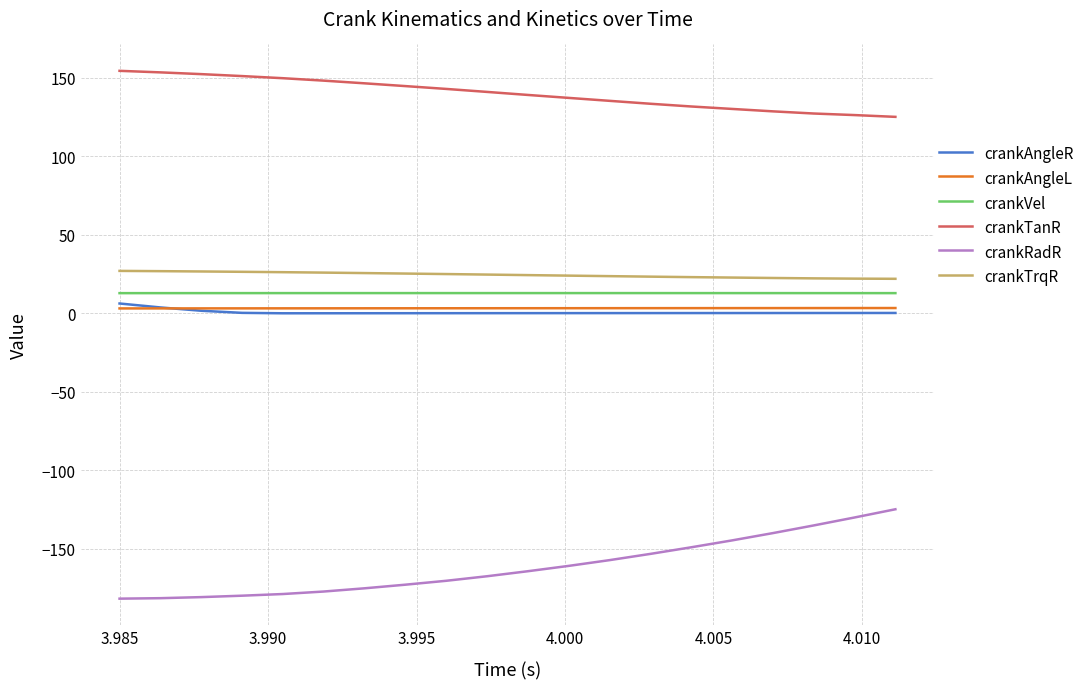

Which series has the largest total across all categories?

crankTanR